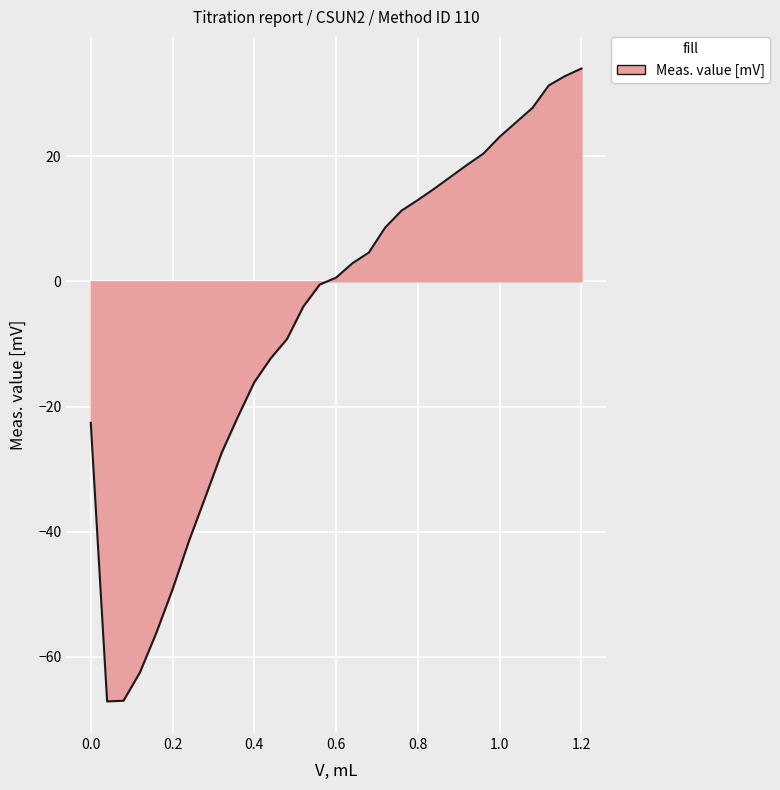

What is the difference between the maximum and minimum values?

101.1